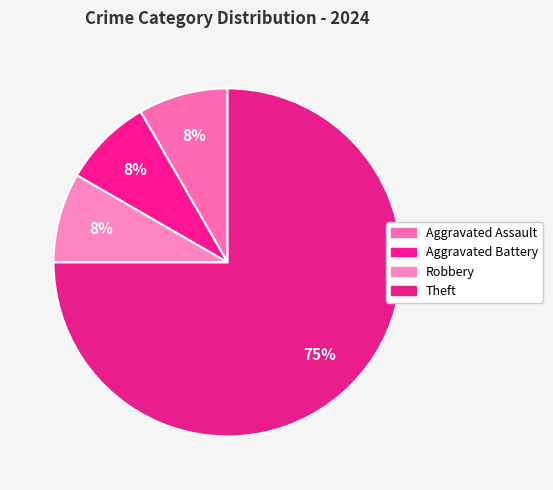

To the nearest percent, what portion does Robbery represent?

8%